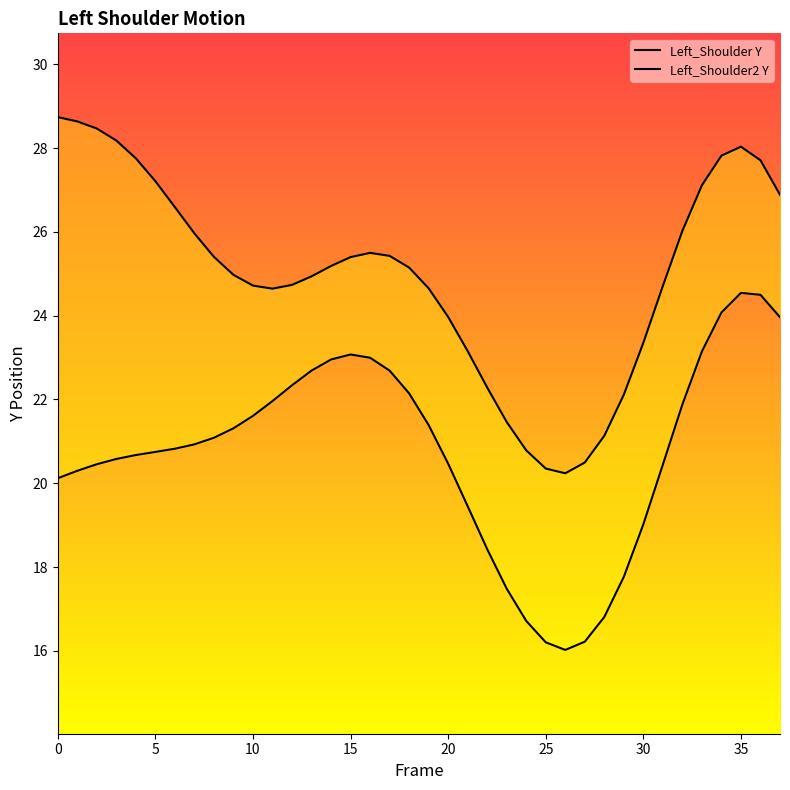

List the series in order of their peak value, lowest first.

Left_Shoulder Y, Left_Shoulder2 Y